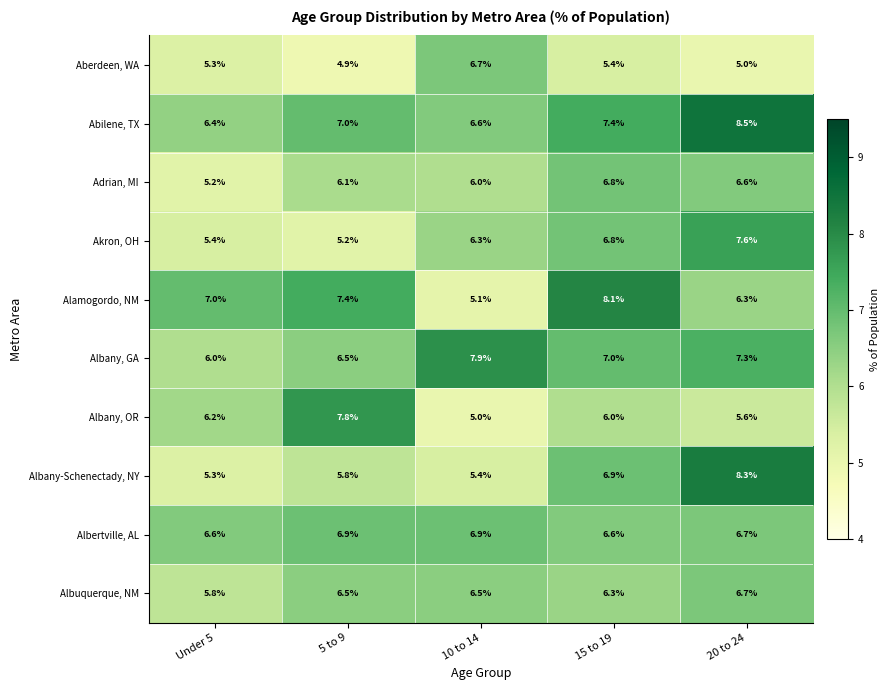

Which series changed the most between 5 to 9 and 10 to 14?

Albany, OR